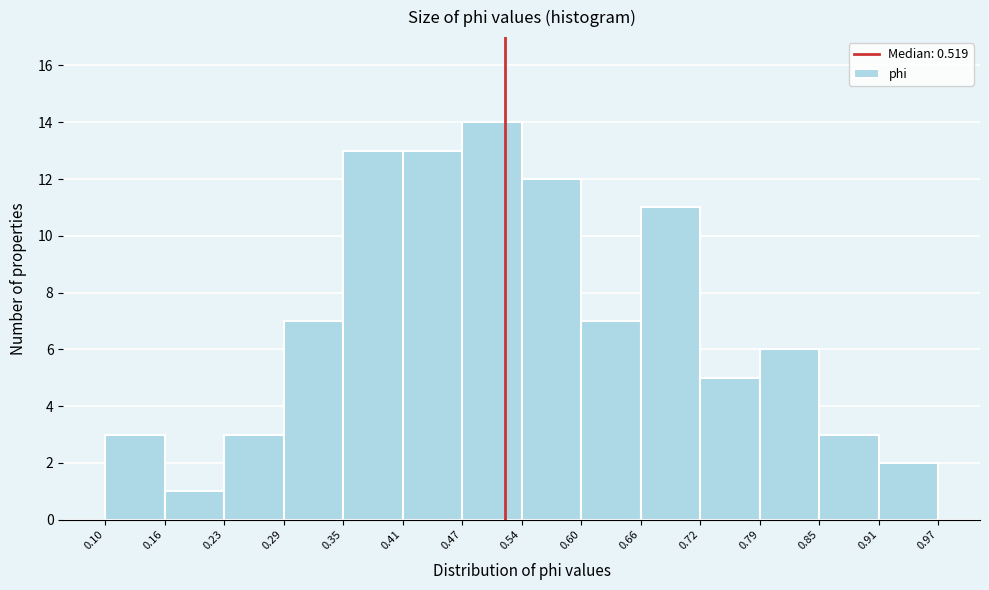

Which range on the x-axis has the tallest bar?

0.47 to 0.54